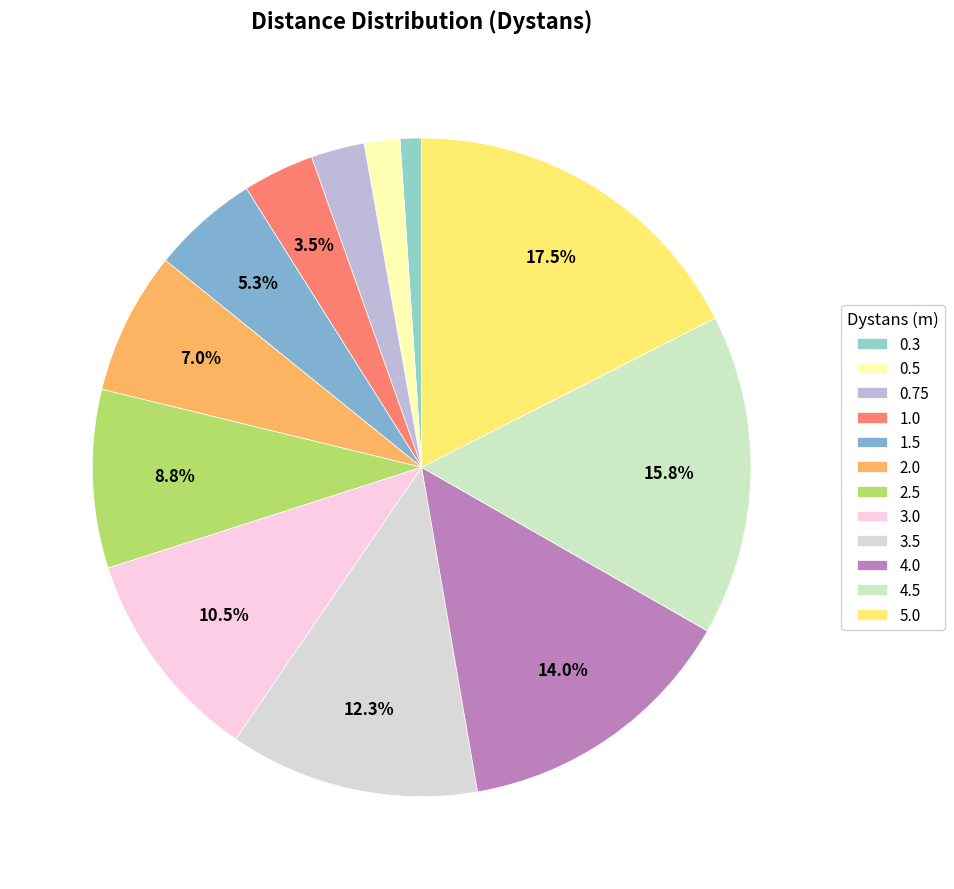

What percentage is the 0.5 slice, to the nearest percent?

2%